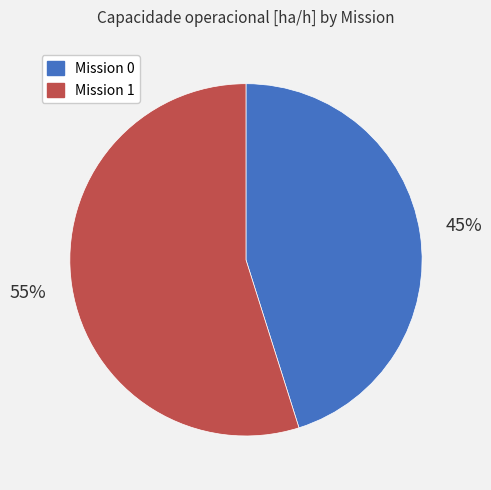

Is there a majority slice in this chart?

Yes